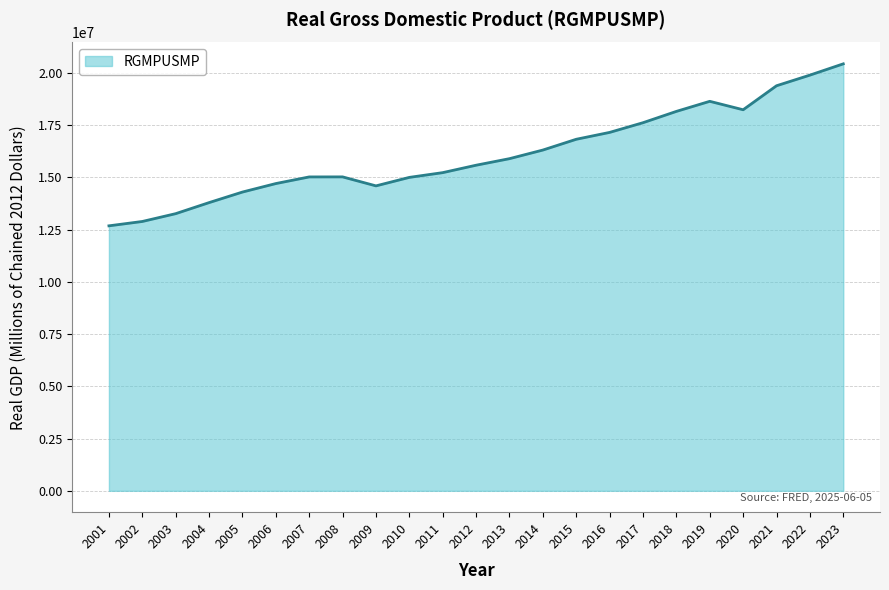

What is the change in value from 2016 to 2019?

+1487555.0